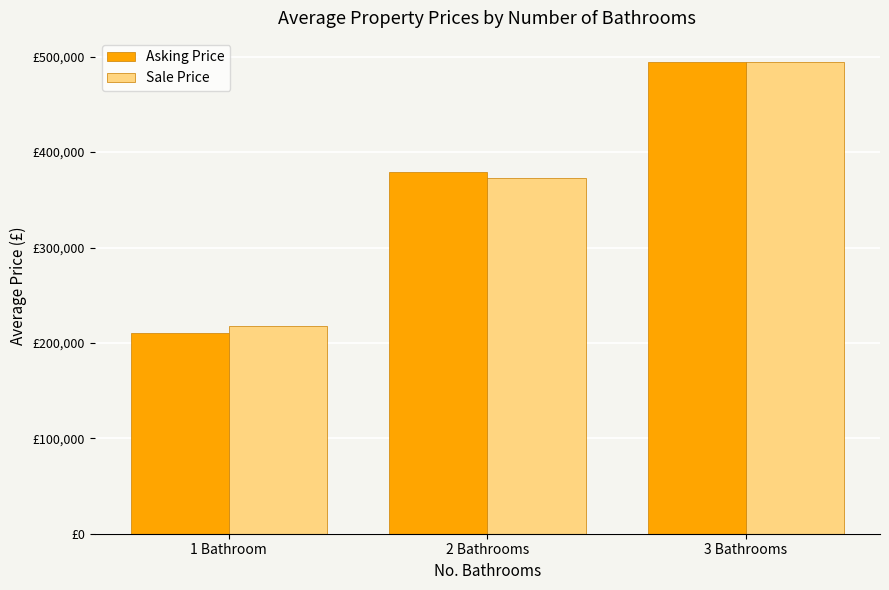

Reading right to left, extract all data points from this chart.

Asking Price: 495000.0	379375.0	210911.8
Sale Price: 495000.0	373050.0	218072.7